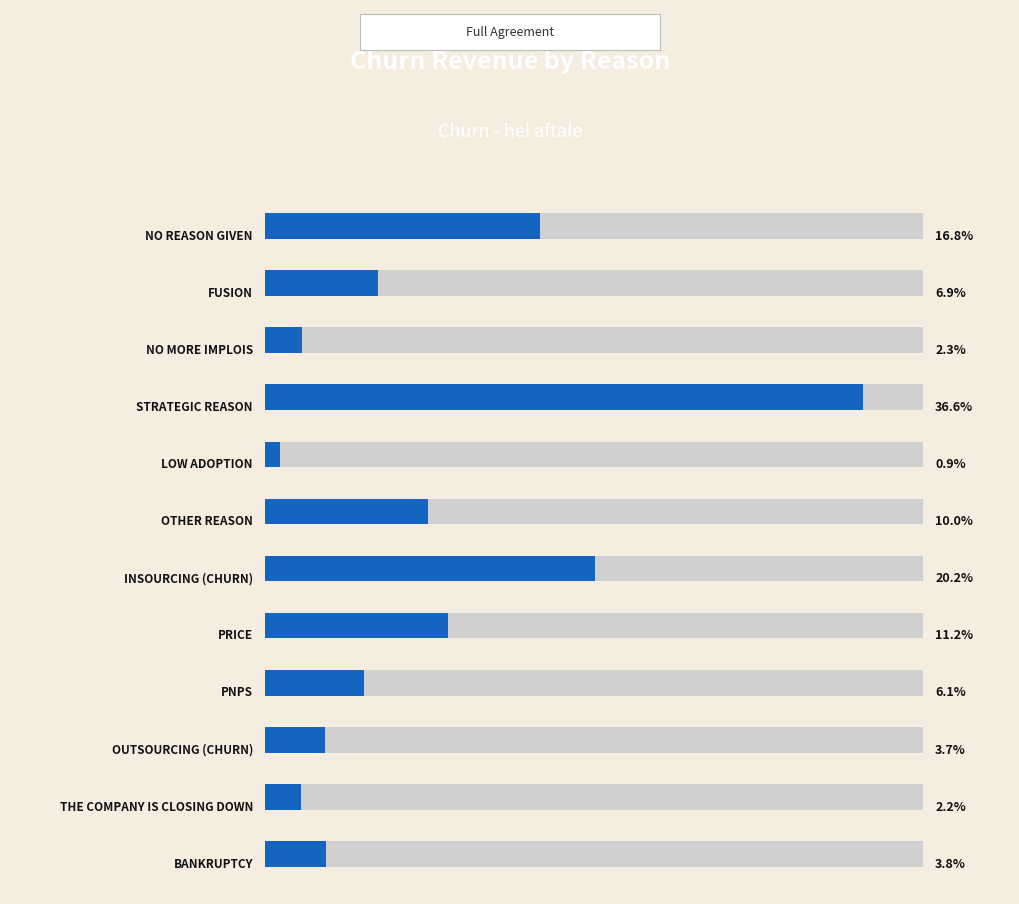

Which has a higher value, 11 or 7?

7